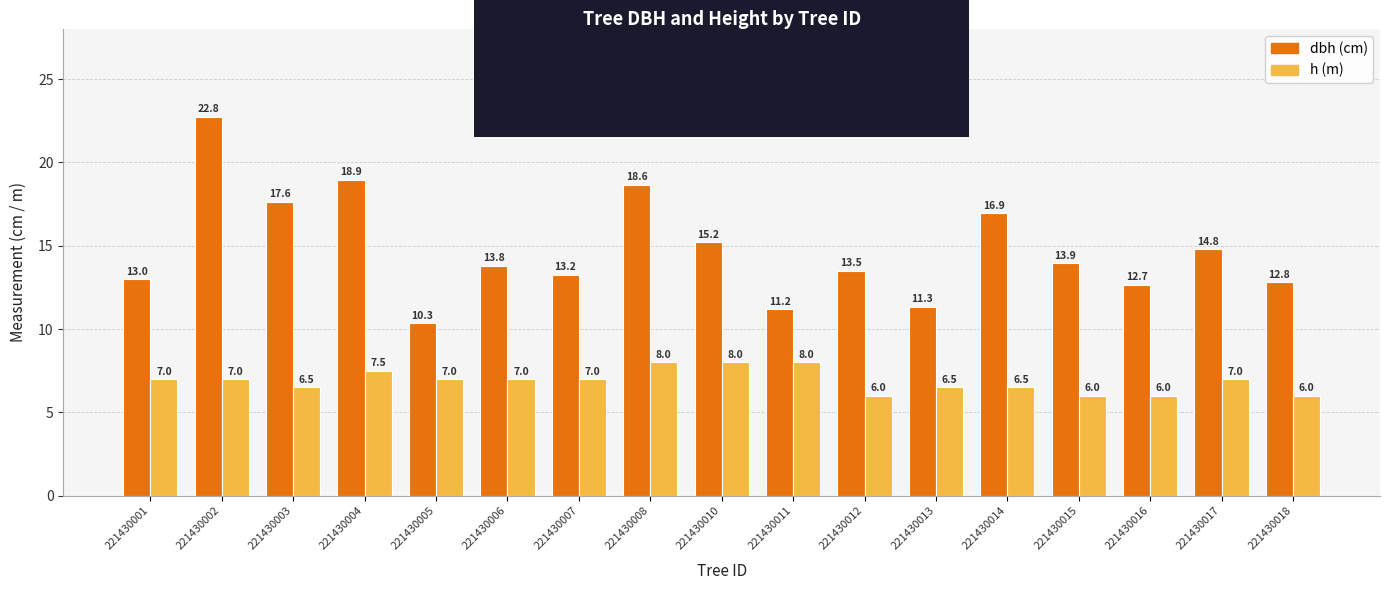

What is the greatest value displayed?

22.8